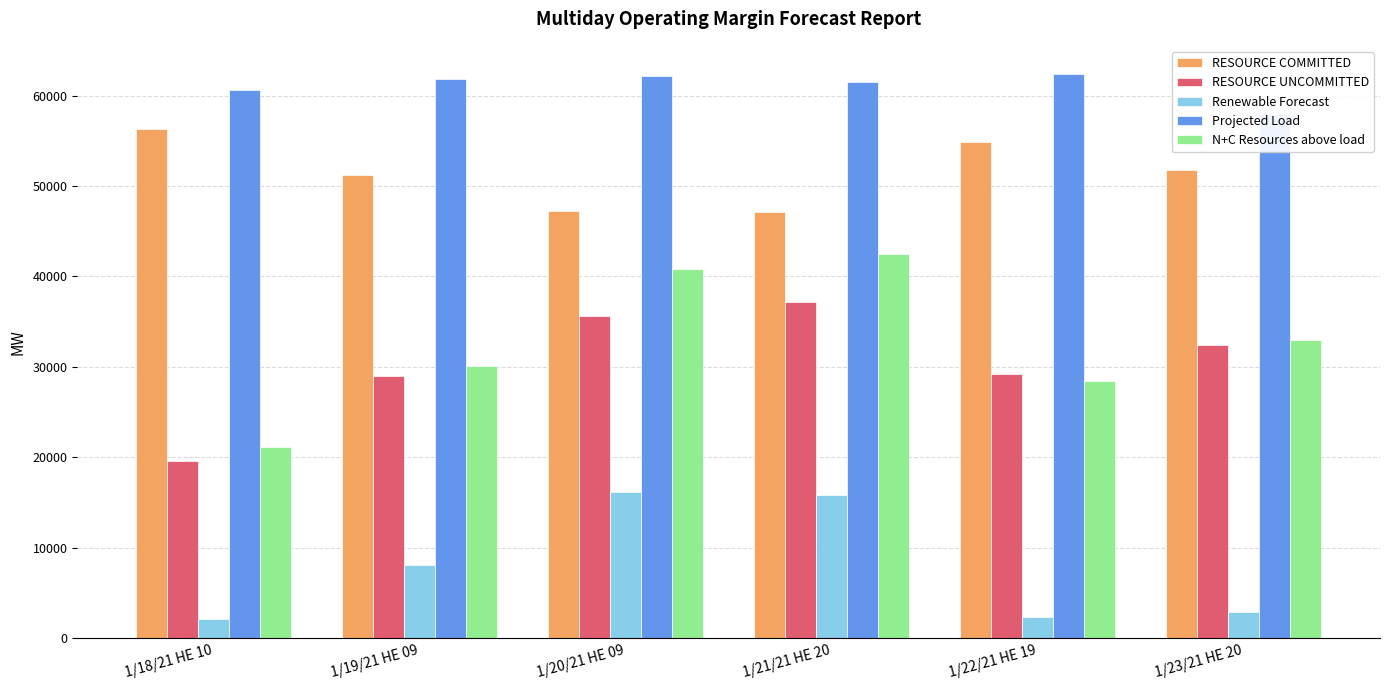

Which series has the largest total across all categories?

Projected Load